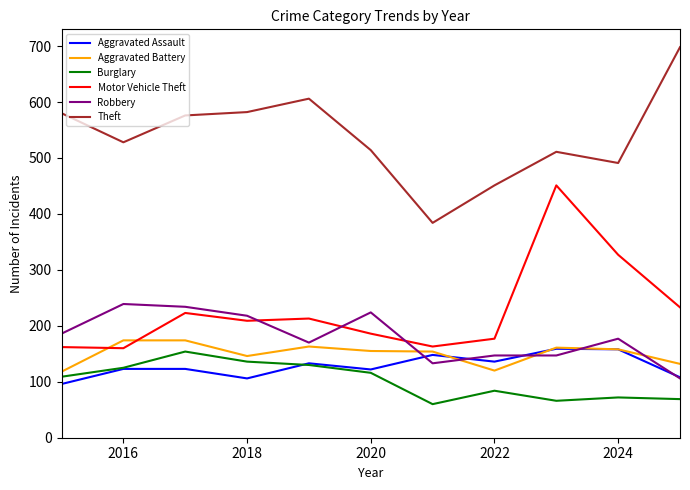

Is this an area chart (filled region under the line)?

No